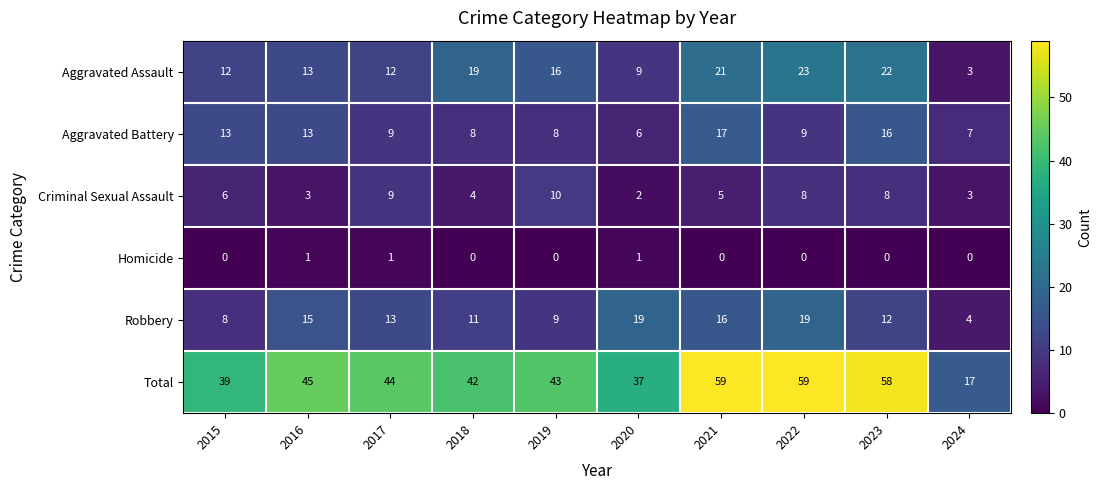

List the series in order of their peak value, highest first.

Total, Aggravated Assault, Robbery, Aggravated Battery, Criminal Sexual Assault, Homicide